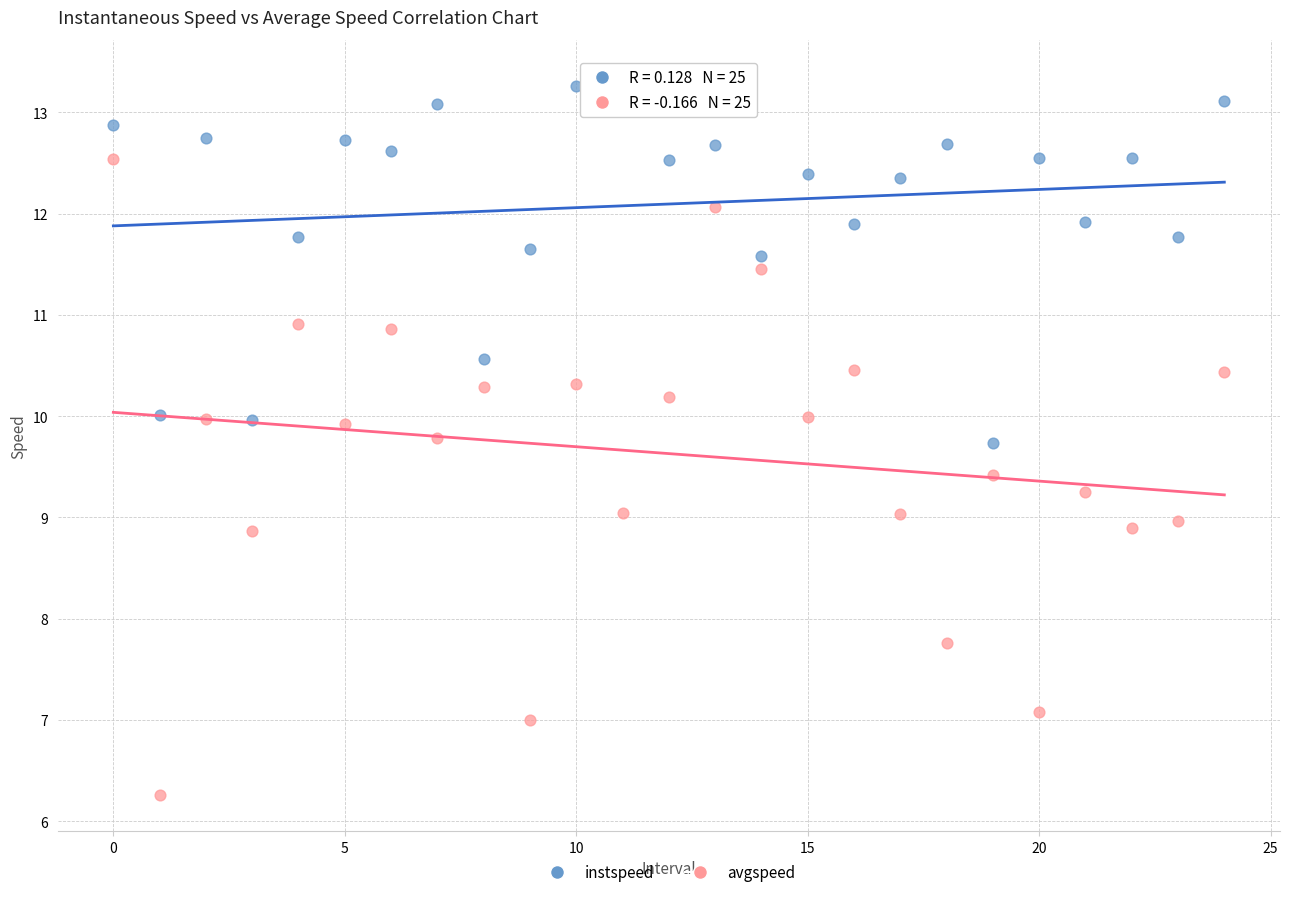

Which series contains the lowest Y value?

avgspeed